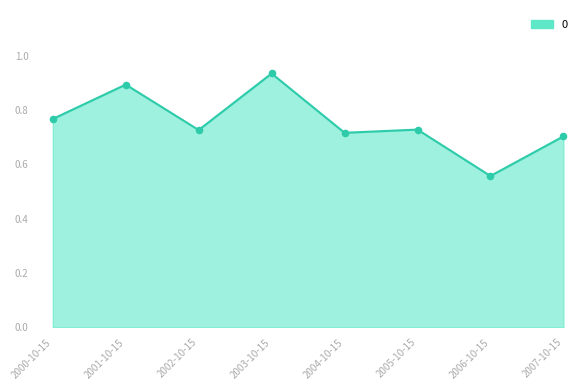

What is the change in value from 2000-10-15 to 2001-10-15?

+0.1